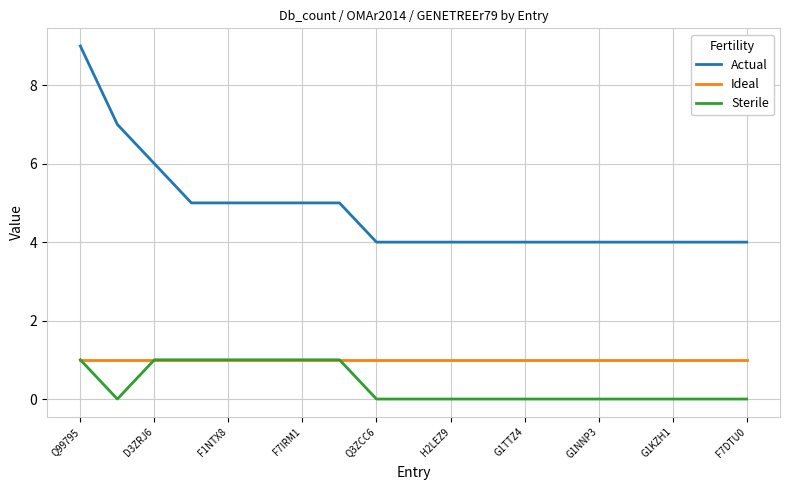

Which series has the largest total across all categories?

Actual